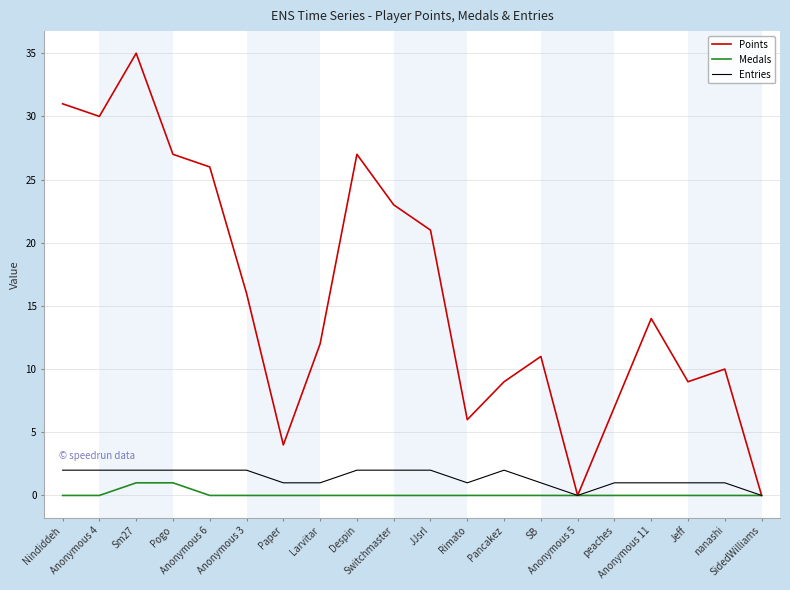

Which series has the widest spread of values?

Points